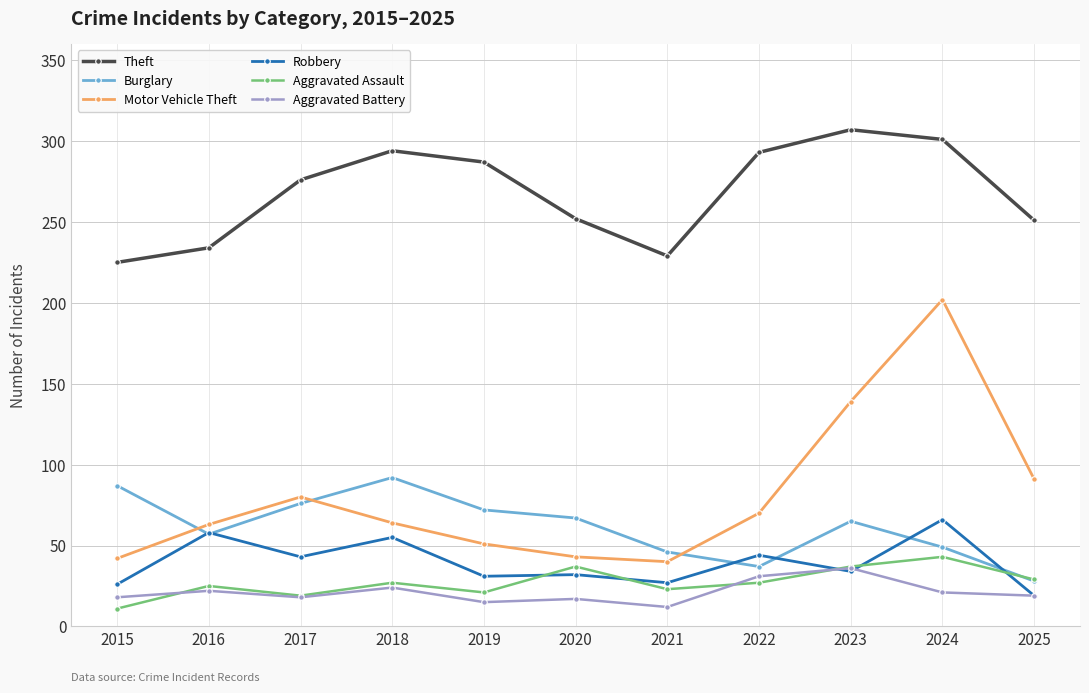

Which series has the largest total across all categories?

Theft